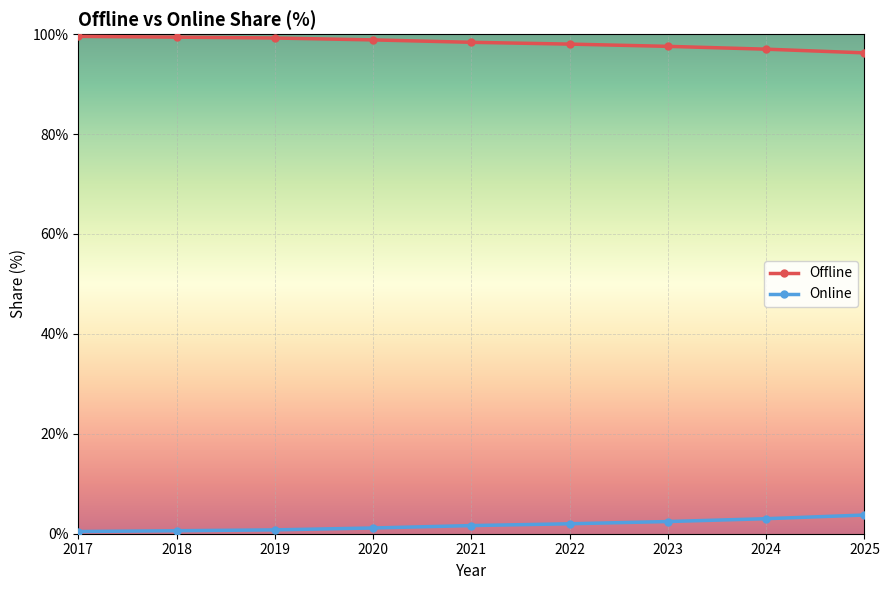

What is the difference between the maximum and minimum values in the Offline series?

3.3